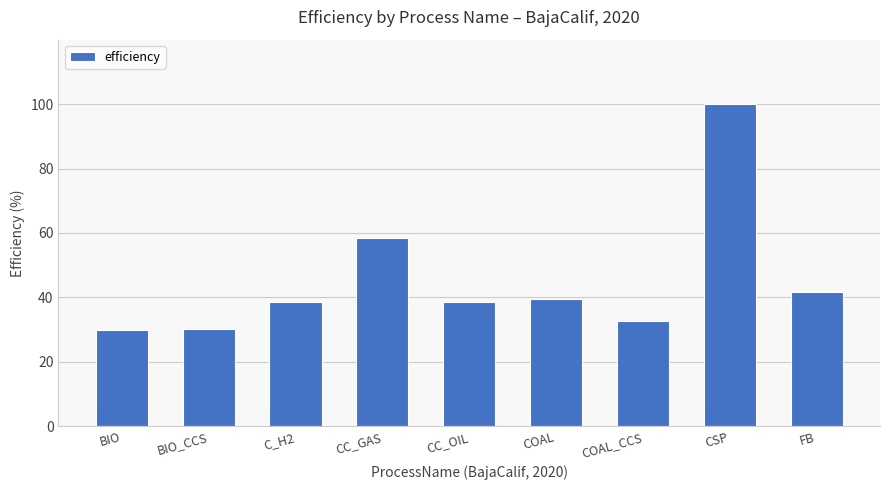

What is the difference between the second highest and minimum values?

28.3